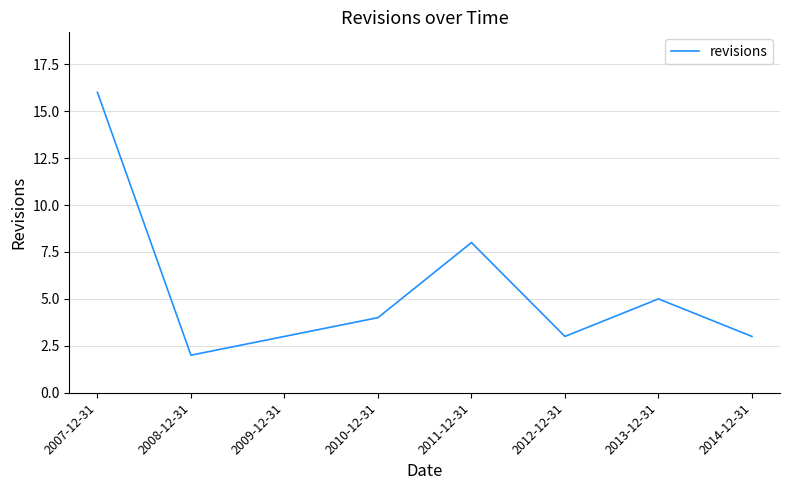

True or false: there are more than 1 points higher than both neighbors.

True